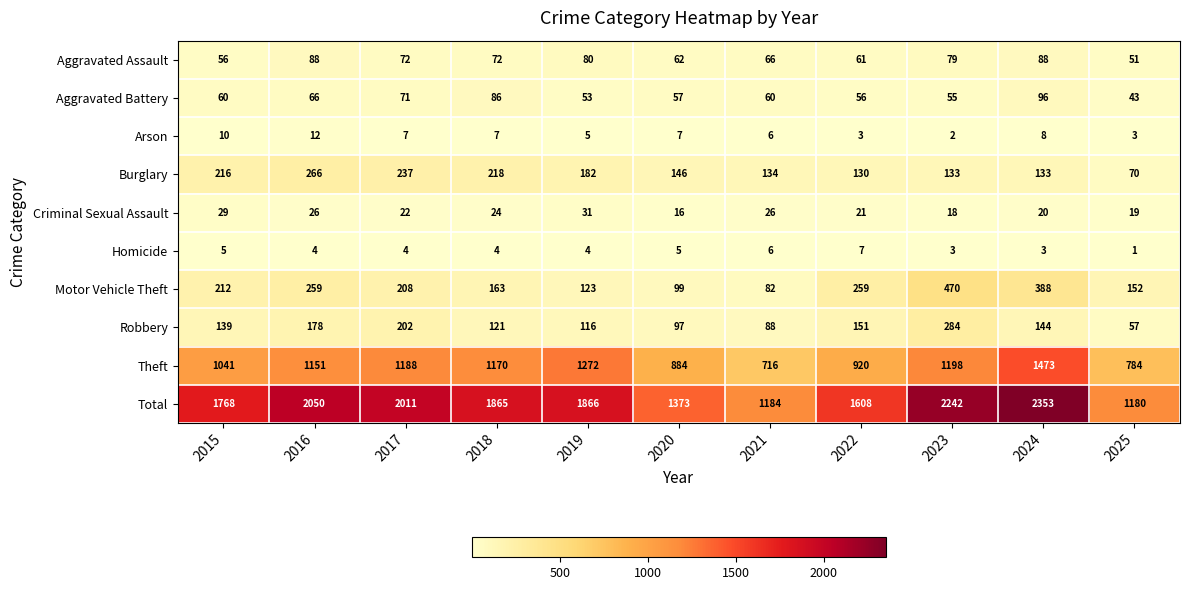

What is the highest value of the Theft series?

1473